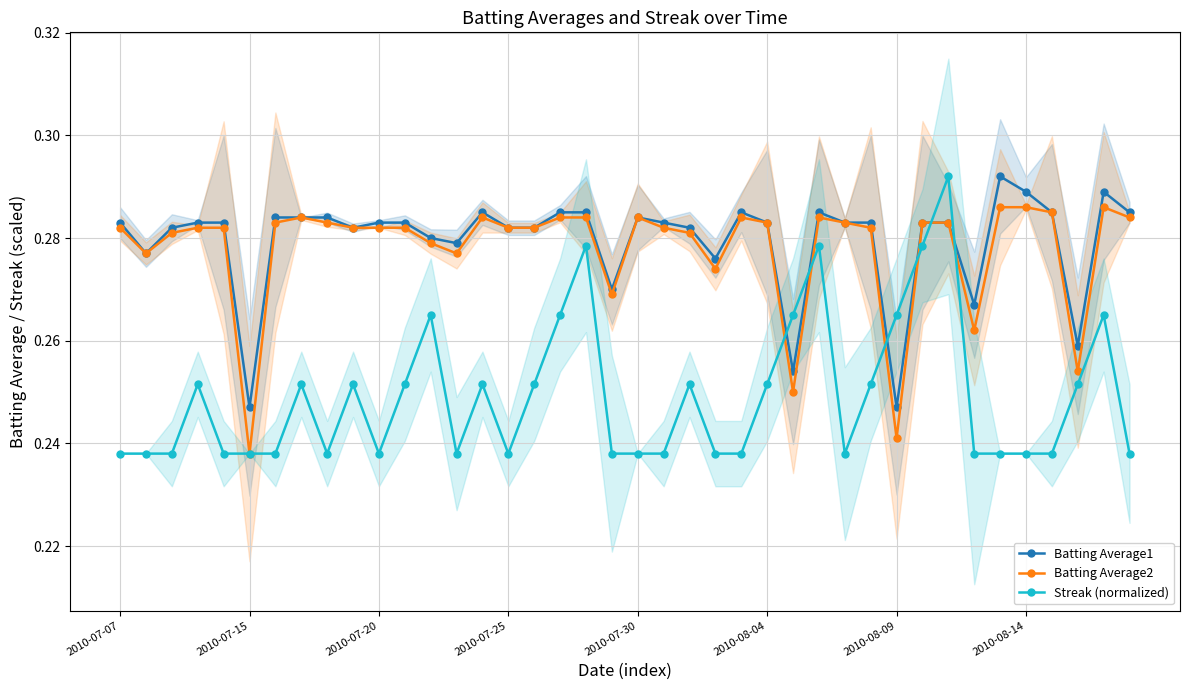

True or false: Batting Average1 and Streak (normalized) intersect in this chart.

True